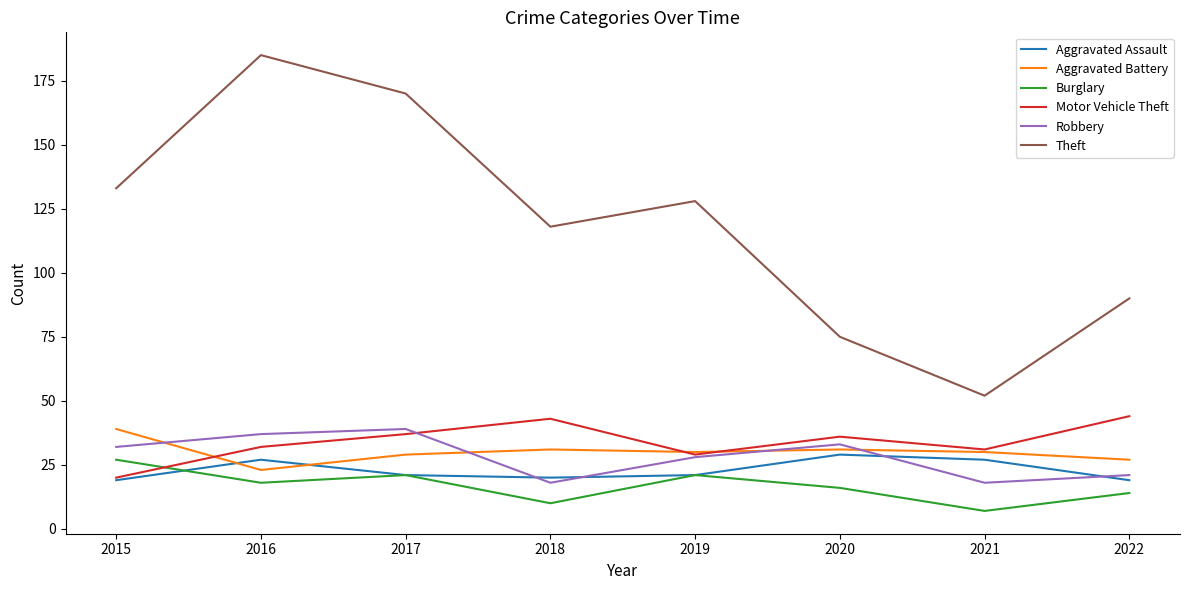

What is the spread (max minus min) of values at 2019?

107